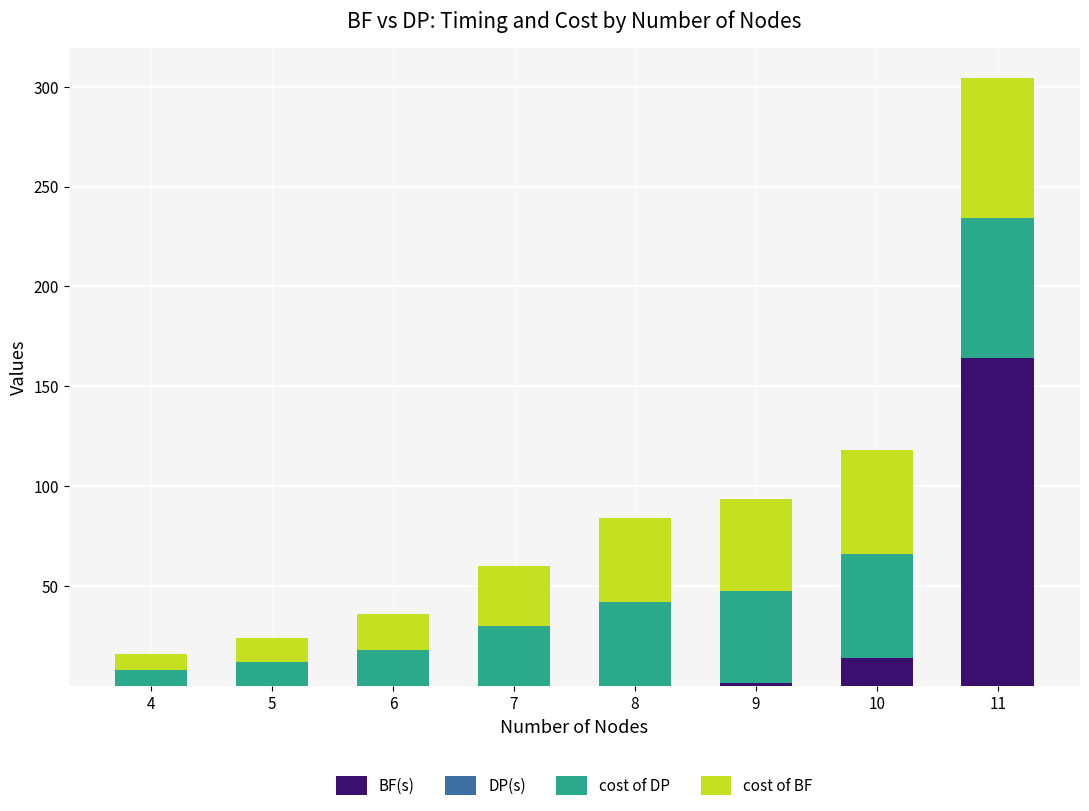

At which category is the sum across all series the highest?

11